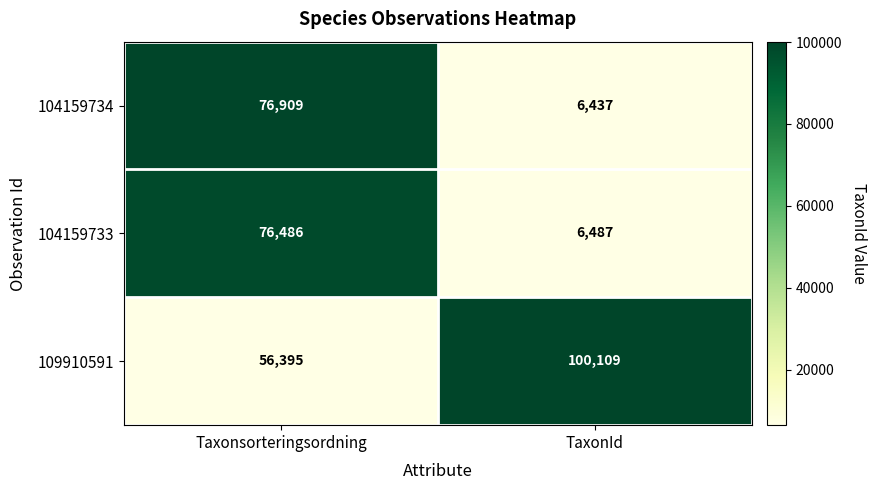

At which category does the chart reach its peak across all series?

TaxonId